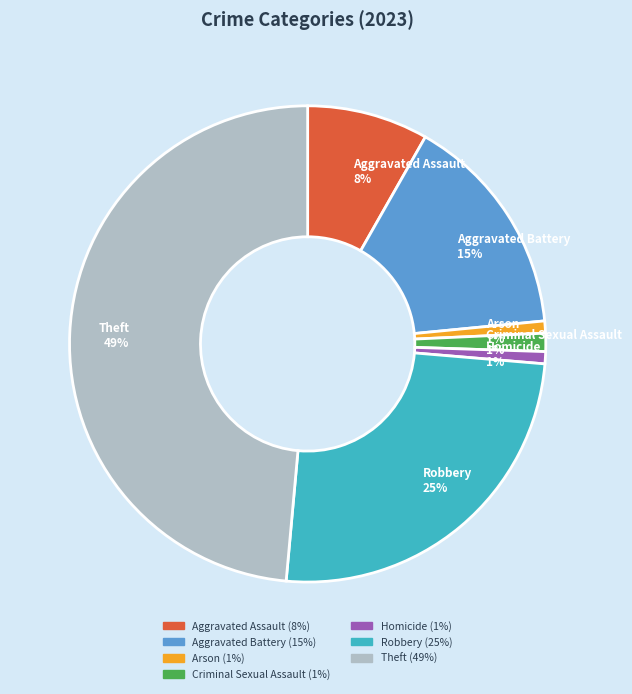

Does Criminal Sexual Assault 1% represent more than half of the total?

No